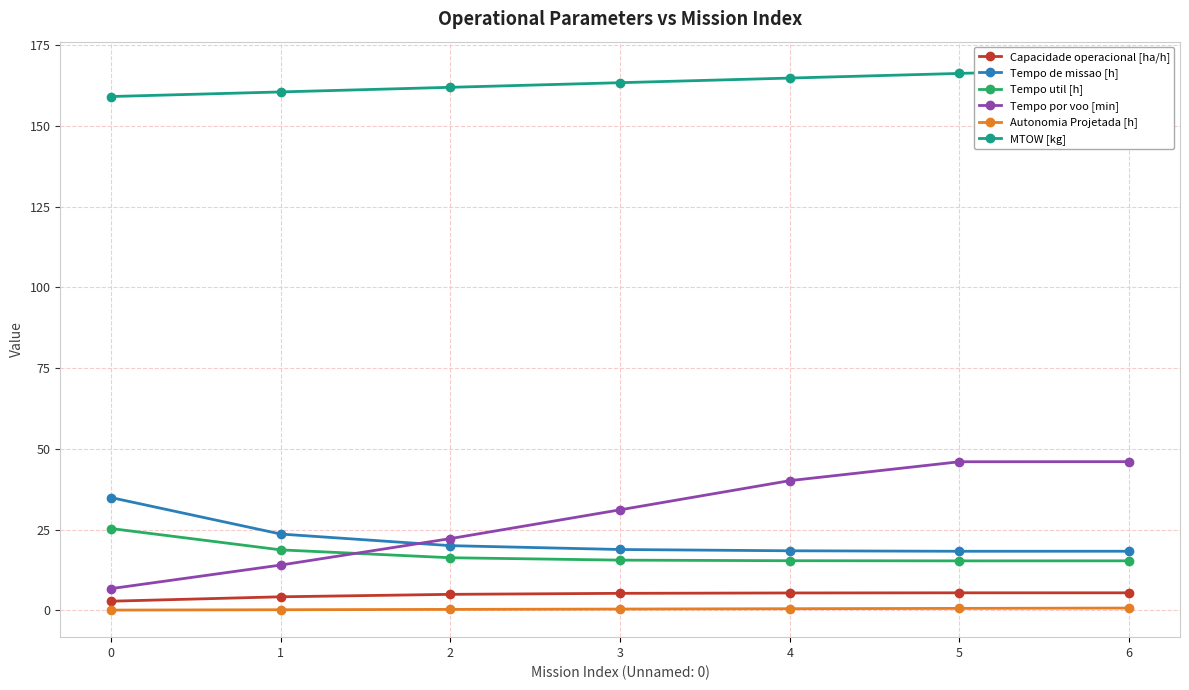

Which series has the largest total across all categories?

MTOW [kg]